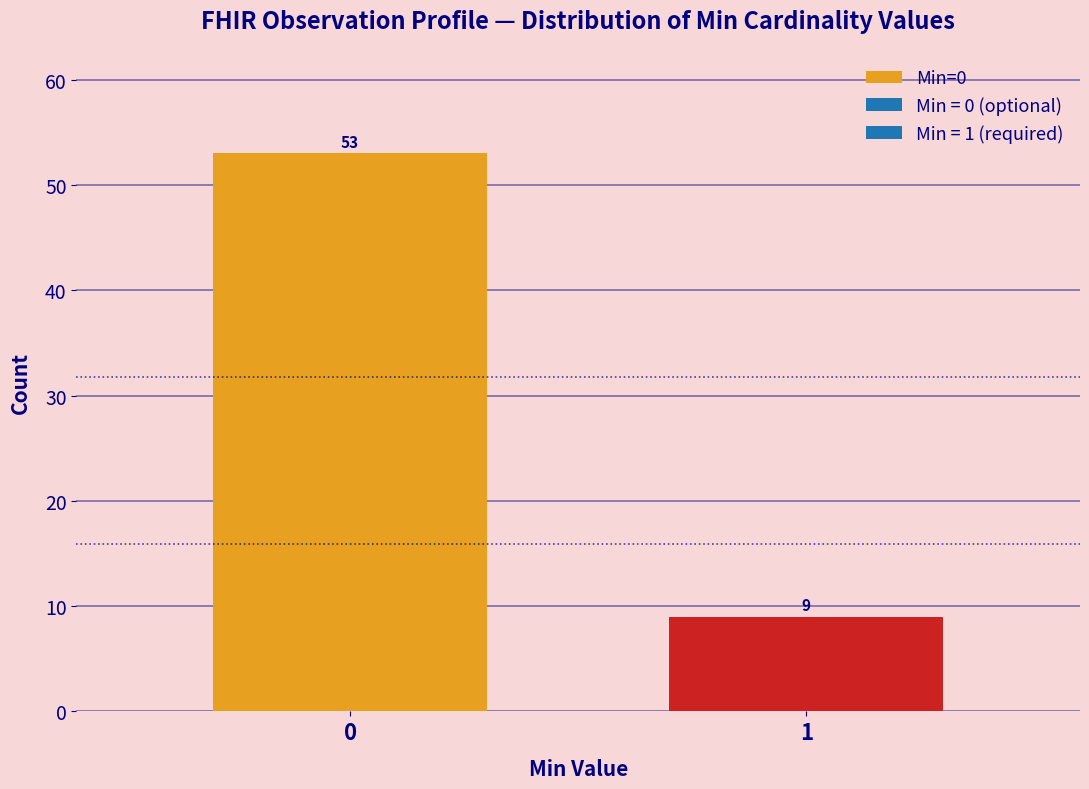

Reading right to left, extract all data points from this chart.

9	53